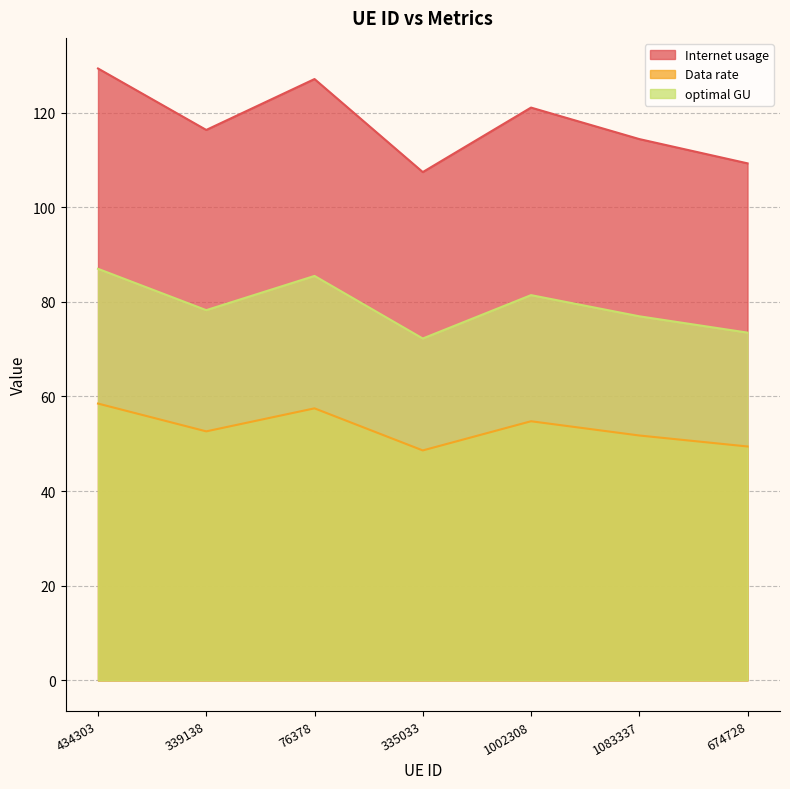

How many data points in Data rate are less than 52?

3